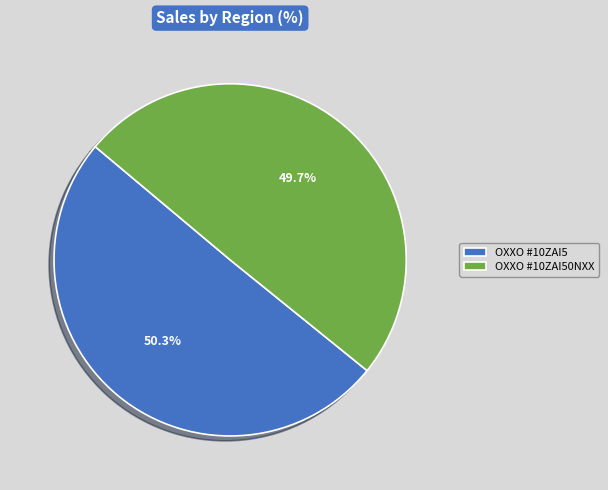

What percentage is NOT represented by OXXO #10ZAI50NXX?

50.3%